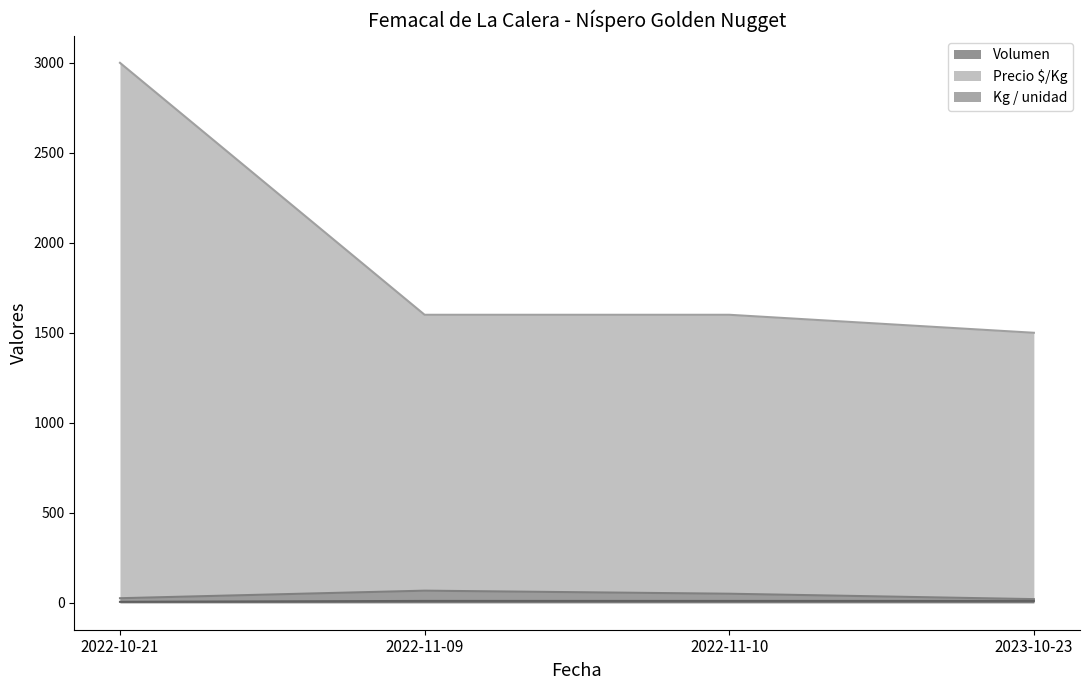

Is the value of Kg / unidad at 2023-10-23 greater than the value of Volumen at 2022-11-10?

No